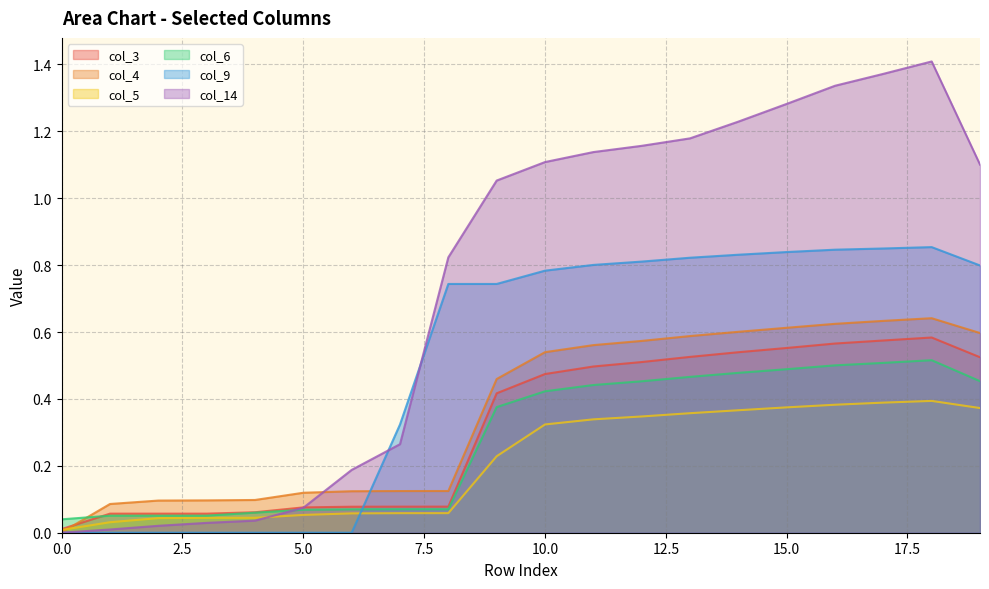

Reading right to left, what are all the values shown in this chart?

col_3: 0.5	0.6	0.6	0.6	0.6	0.5	0.5	0.5	0.5	0.5	0.4	0.1	0.1	0.1	0.1	0.1	0.1	0.1	0.1	0.0
col_4: 0.6	0.6	0.6	0.6	0.6	0.6	0.6	0.6	0.6	0.5	0.5	0.1	0.1	0.1	0.1	0.1	0.1	0.1	0.1	0.0
col_5: 0.4	0.4	0.4	0.4	0.4	0.4	0.4	0.3	0.3	0.3	0.2	0.1	0.1	0.1	0.1	0.0	0.0	0.0	0.0	0.0
col_6: 0.5	0.5	0.5	0.5	0.5	0.5	0.5	0.5	0.4	0.4	0.4	0.1	0.1	0.1	0.1	0.1	0.1	0.1	0.1	0.0
col_9: 0.8	0.9	0.8	0.8	0.8	0.8	0.8	0.8	0.8	0.8	0.7	0.7	0.3	0.0	0.0	0.0	0.0	0.0	0.0	0.0
col_14: 1.1	1.4	1.4	1.3	1.3	1.2	1.2	1.2	1.1	1.1	1.1	0.8	0.3	0.2	0.1	0.0	0.0	0.0	0.0	0.0